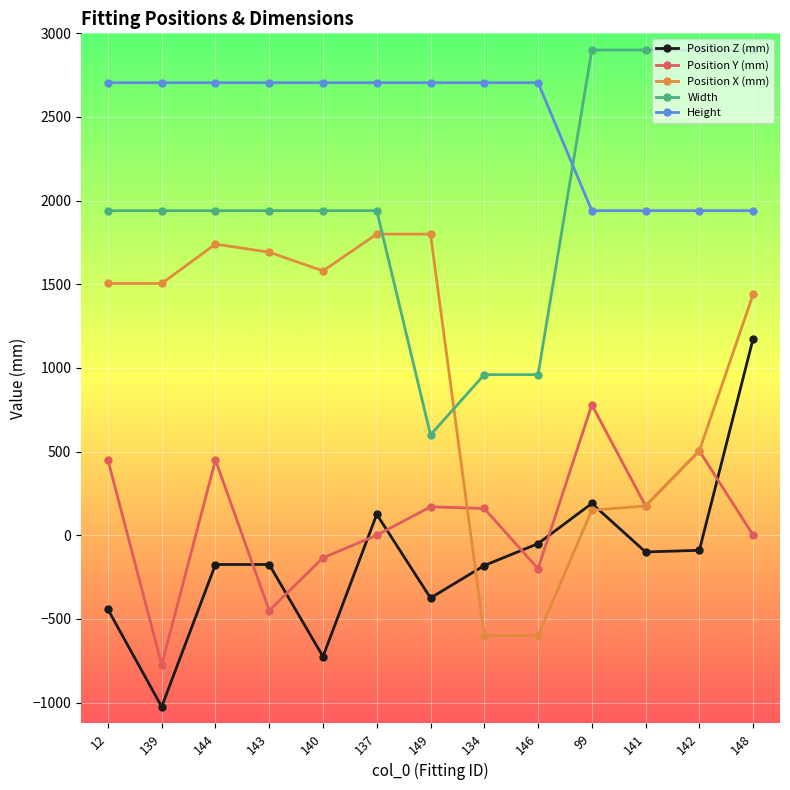

How many interior local peaks does the Position Y (mm) series have?

4